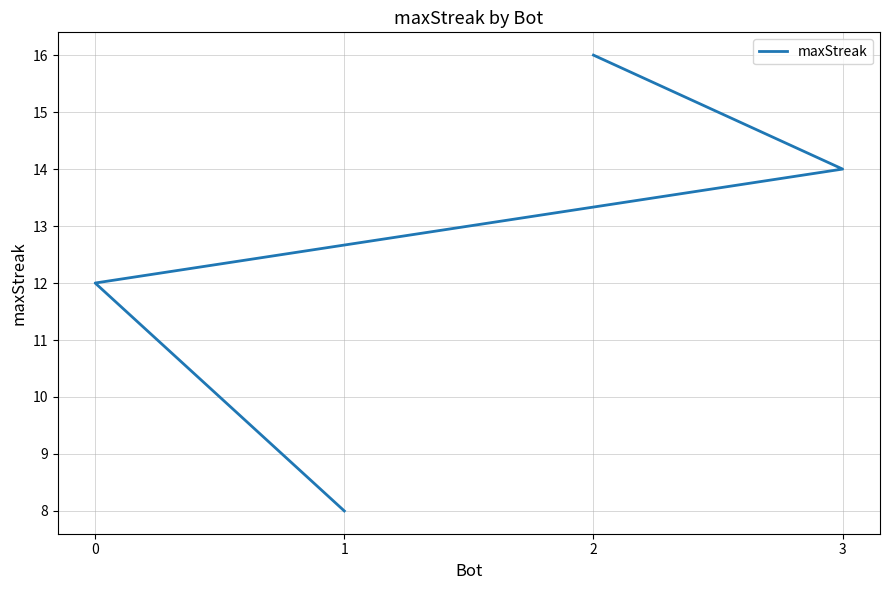

How many data points are less than 14?

2